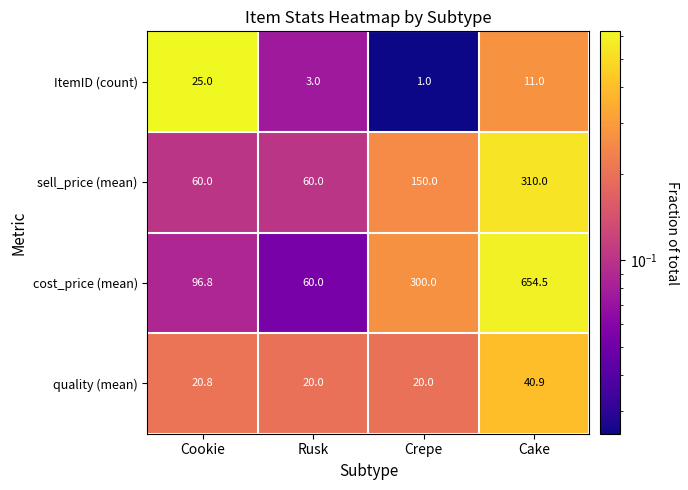

Which series has the largest range (max minus min)?

cost_price (mean)